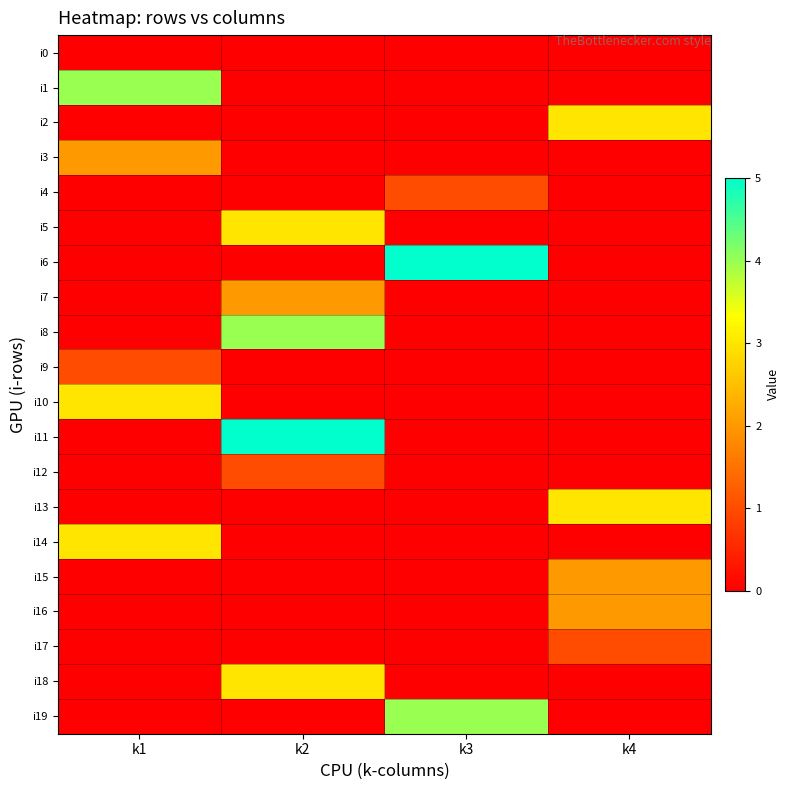

What is the greatest value displayed?

5